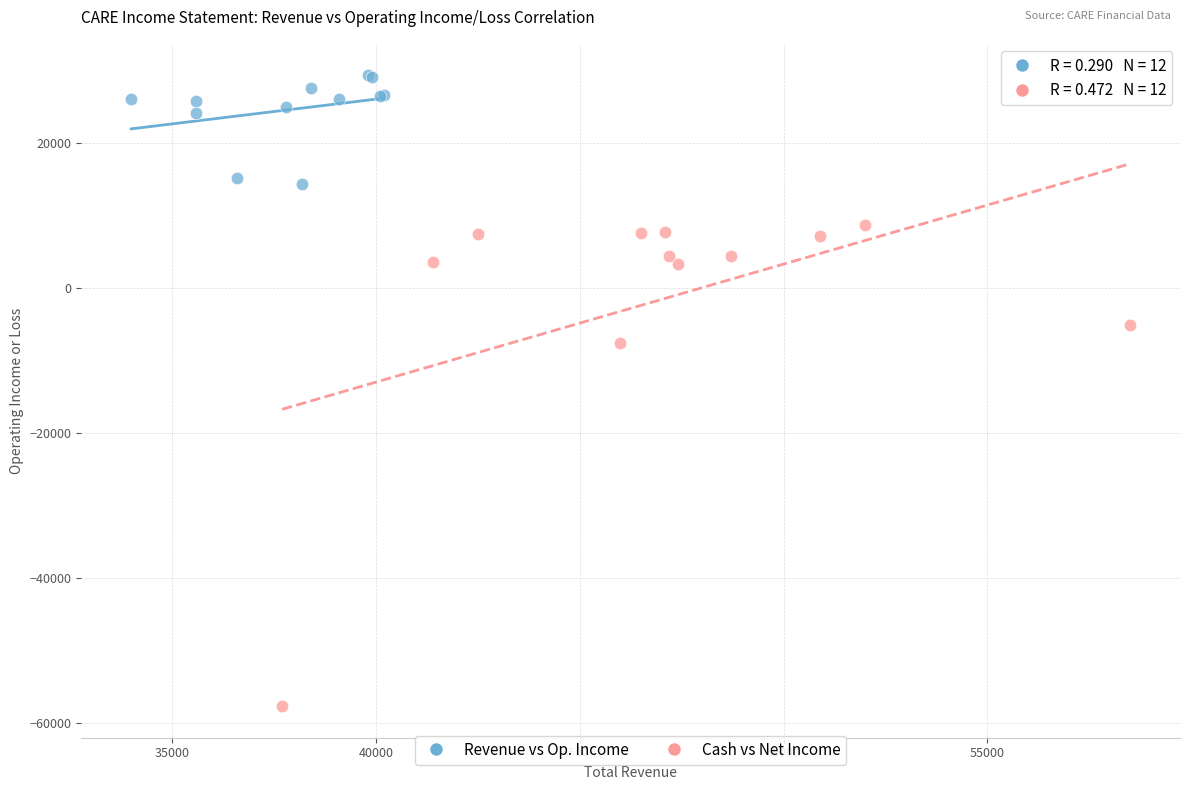

Which series contains the lowest Y value?

Cash vs Net Income